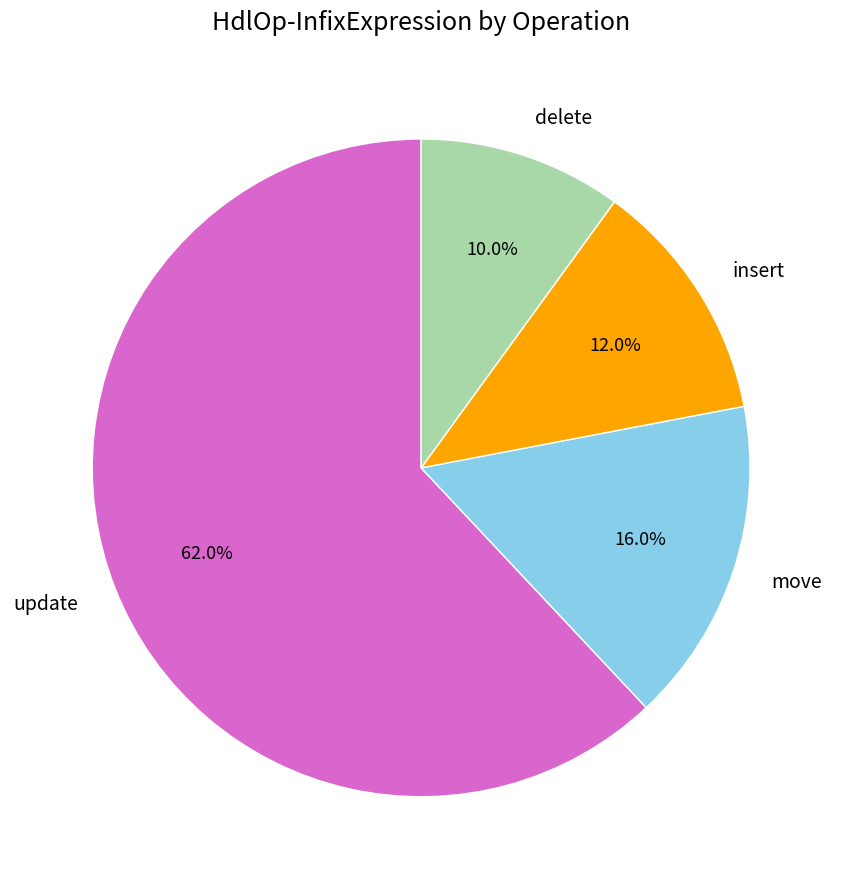

How many segments does this pie chart have?

4